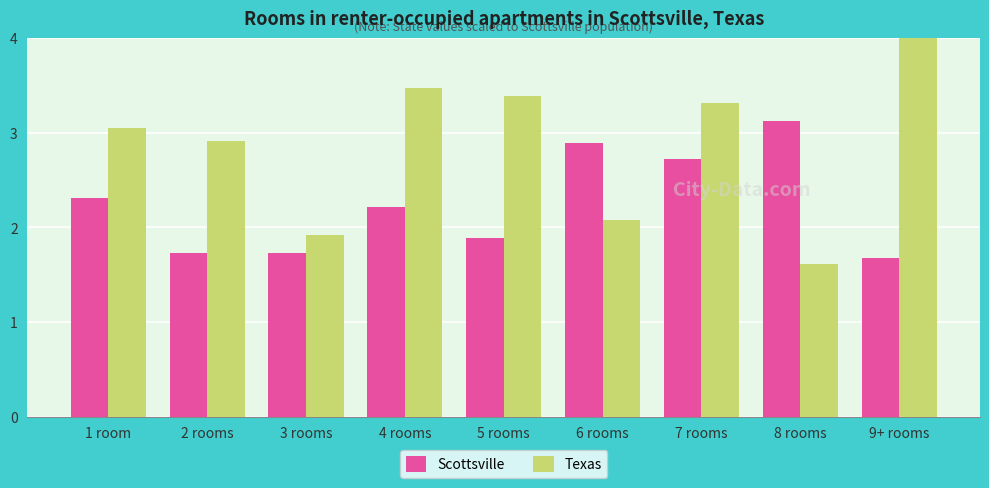

The value of Scottsville at 7 rooms is 2.7. True or false?

True